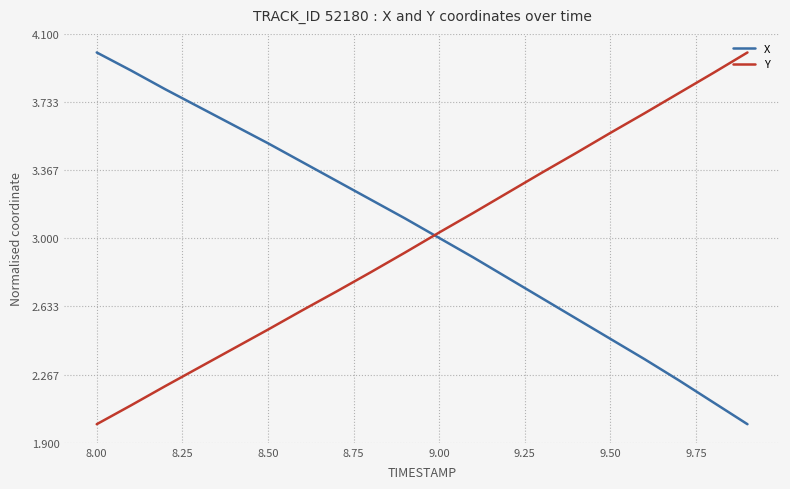

What is the difference between the maximum and second lowest values in the X series?

1.9